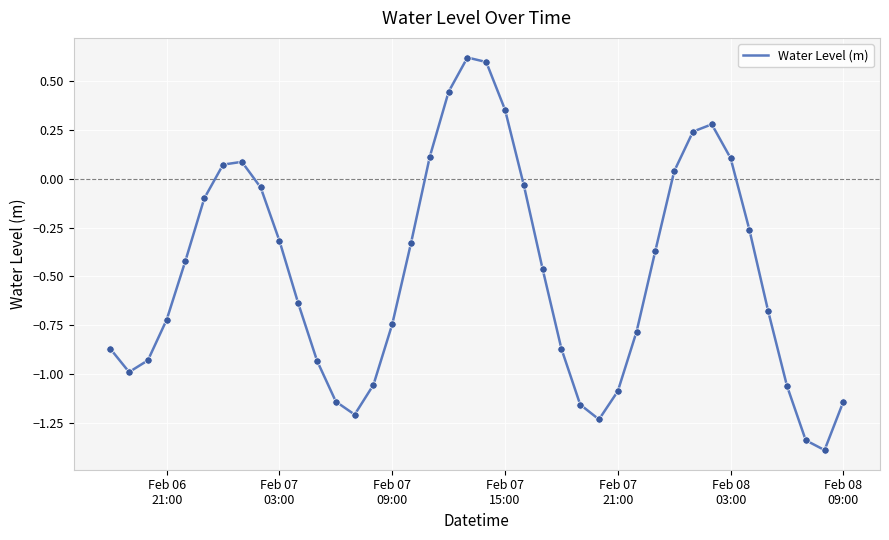

What is the difference between the maximum and minimum values?

2.0